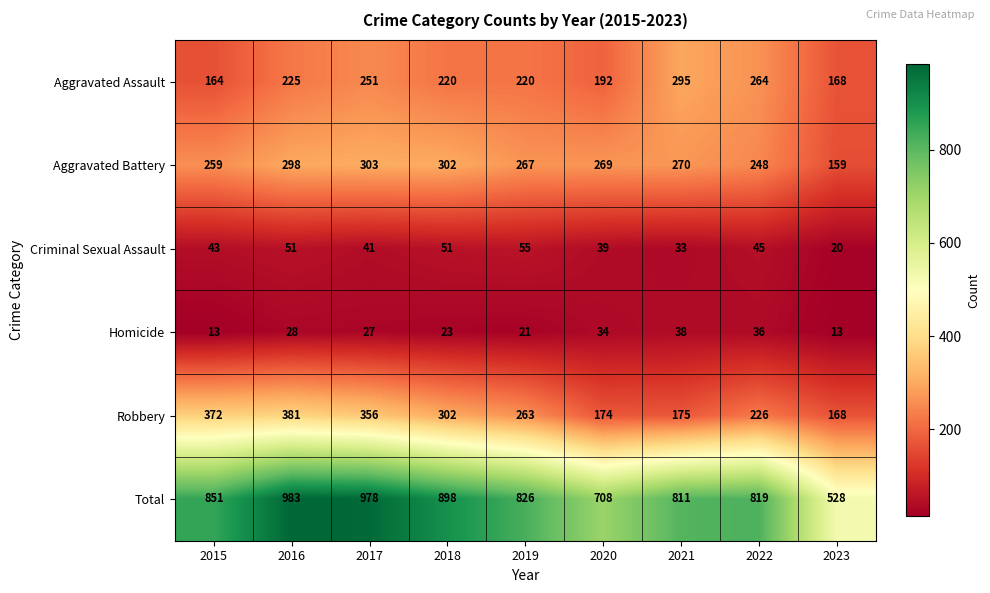

How many data points in Total are less than 826?

4